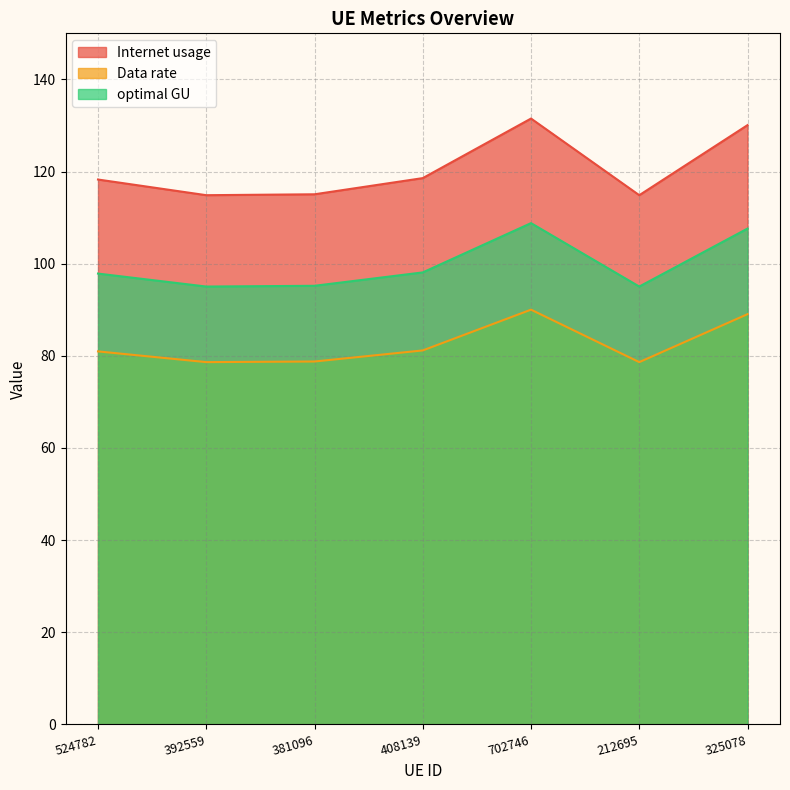

List the series in order of their overall mean, lowest first.

Data rate, optimal GU, Internet usage